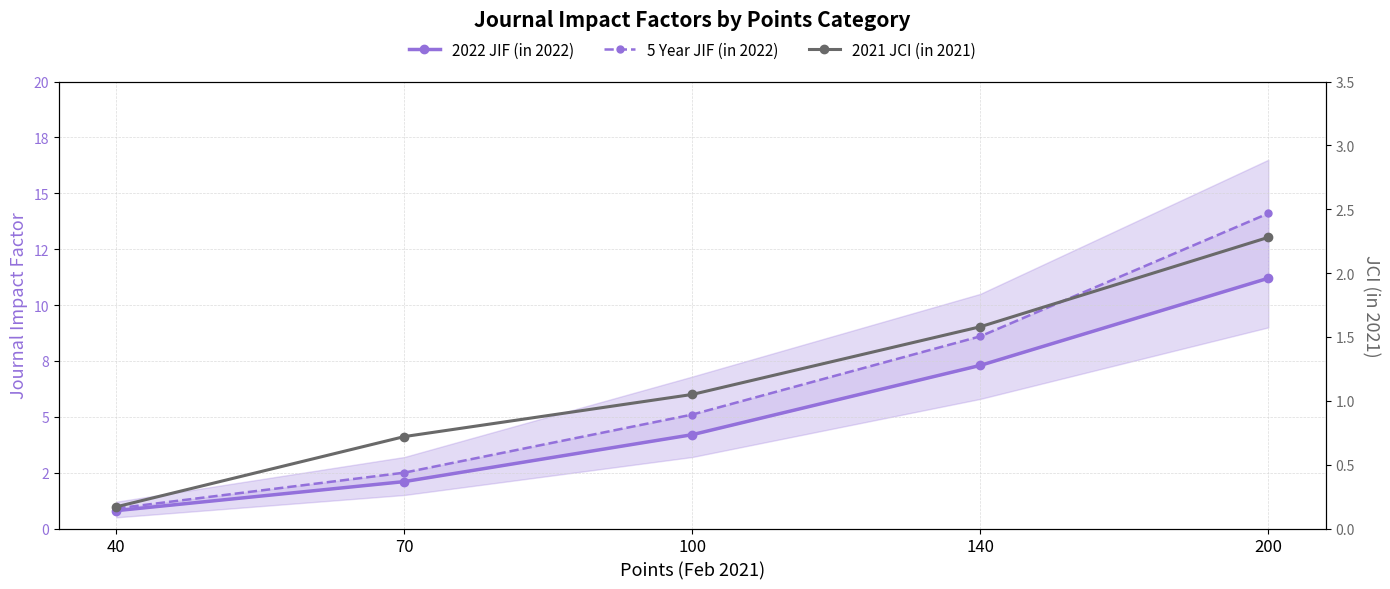

What is the spread (max minus min) of values at 140?

7.0